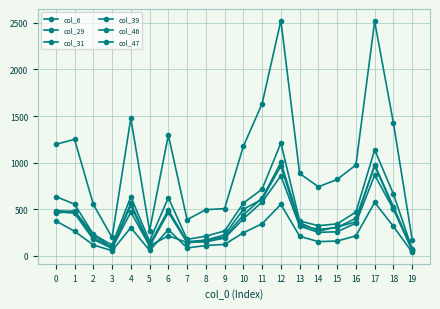

What is the minimum value shown in the chart?

40